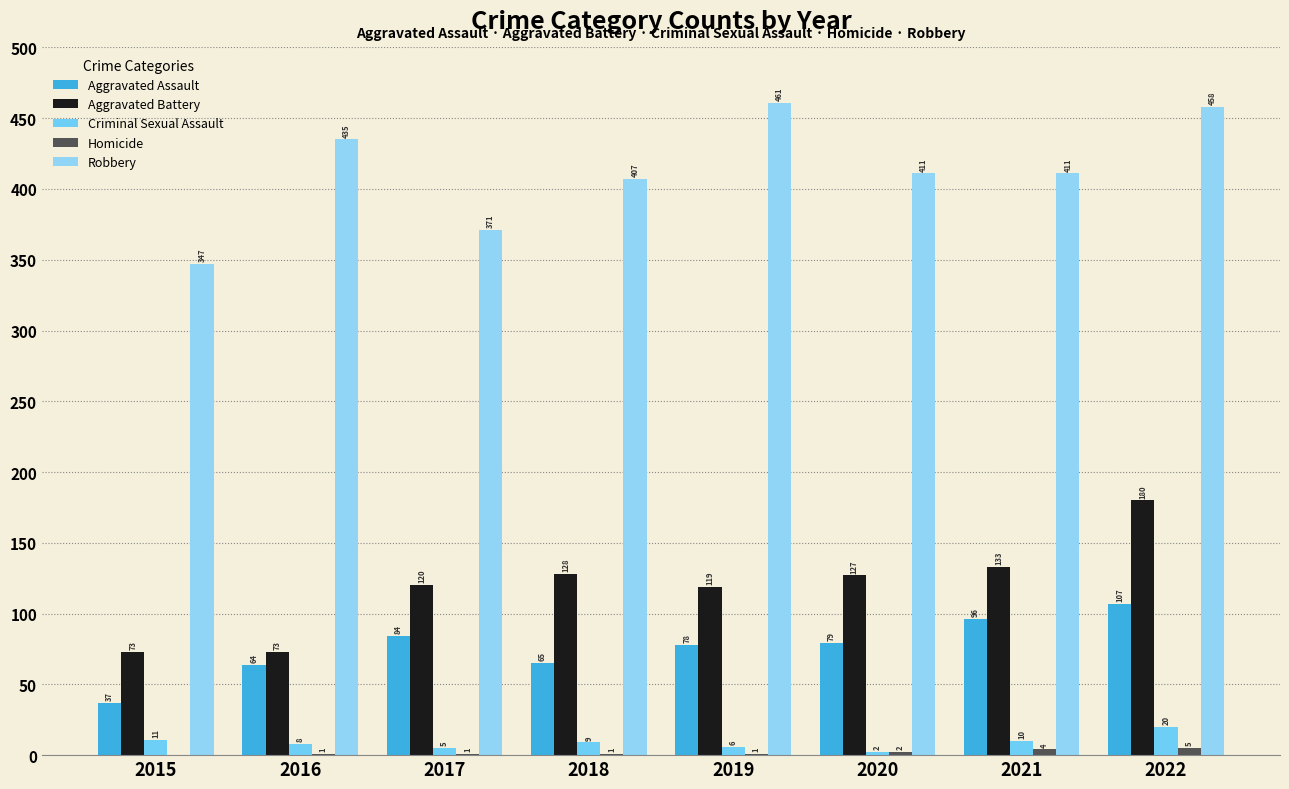

The Aggravated Assault series shows 155 at 2022. True or false?

False